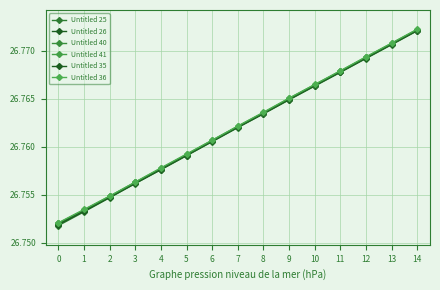

Which has a higher value, 12 or 6?

12